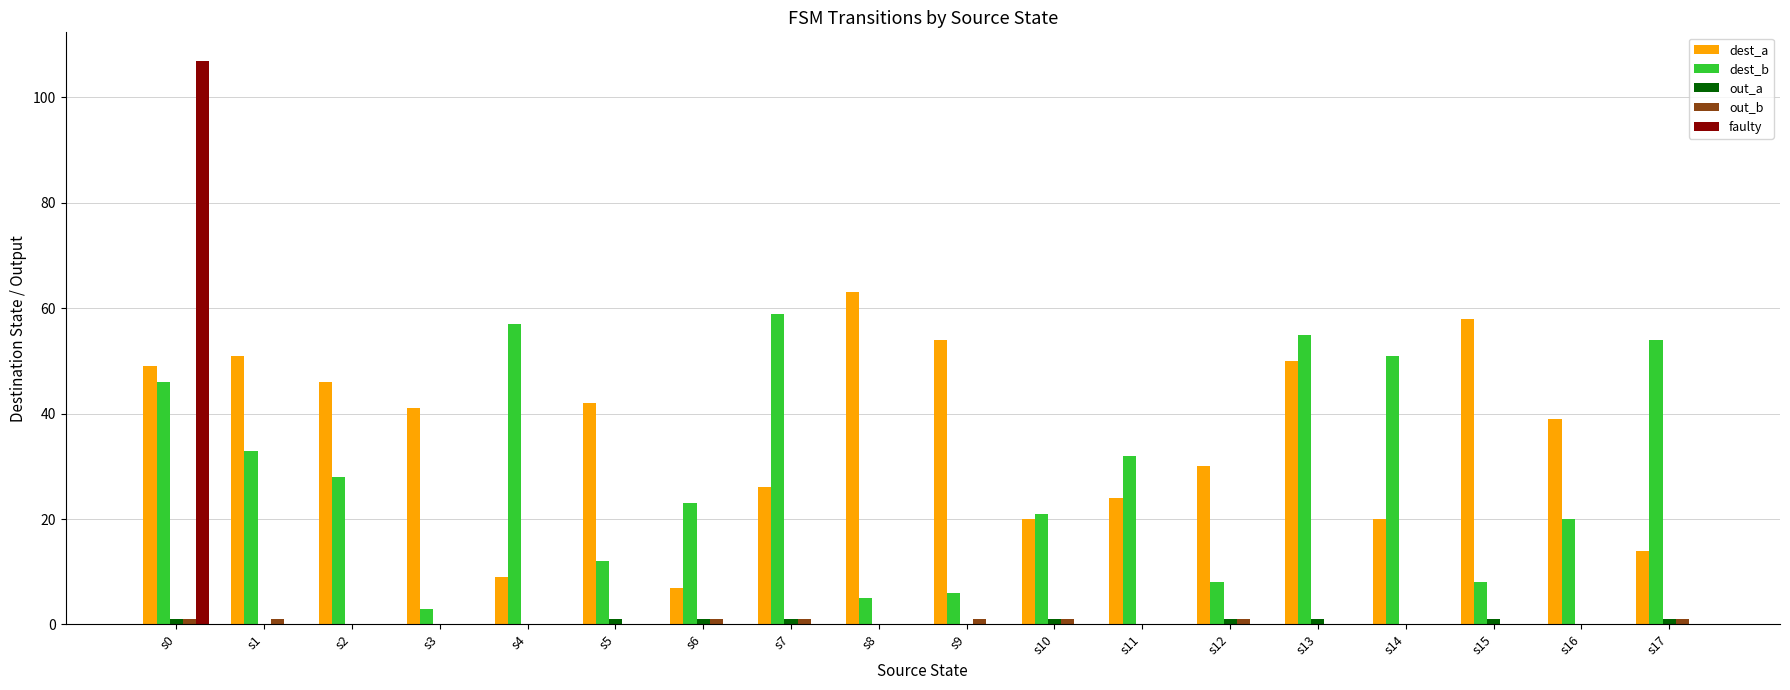

Which category has the highest value across all series?

s0